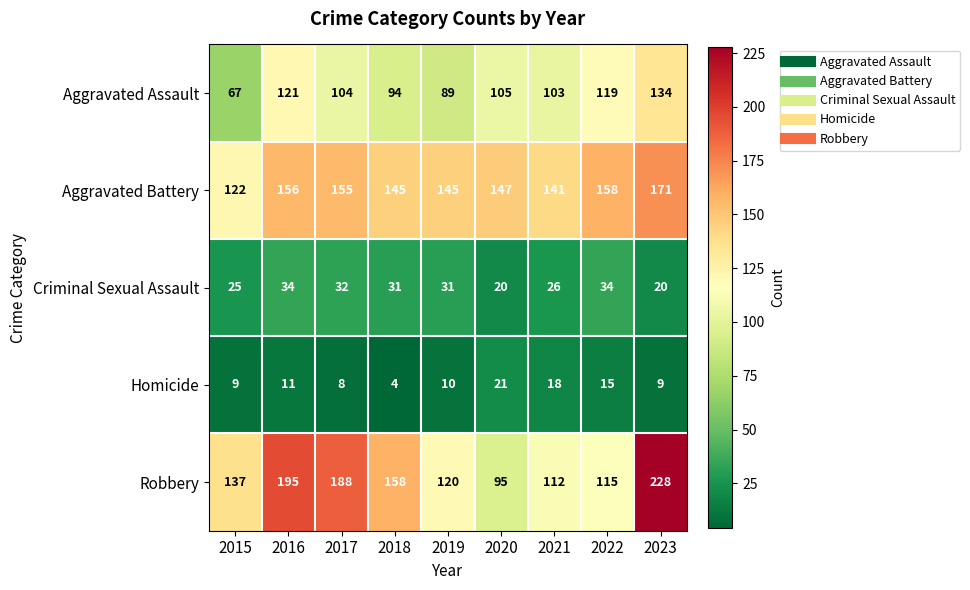

Where is Homicide nearest to the value 12?

2016